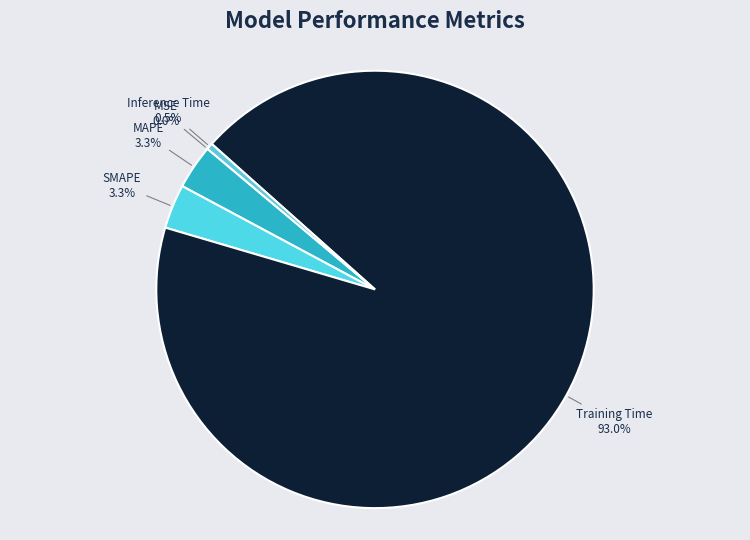

Which category has the biggest portion of the pie?

Training Time